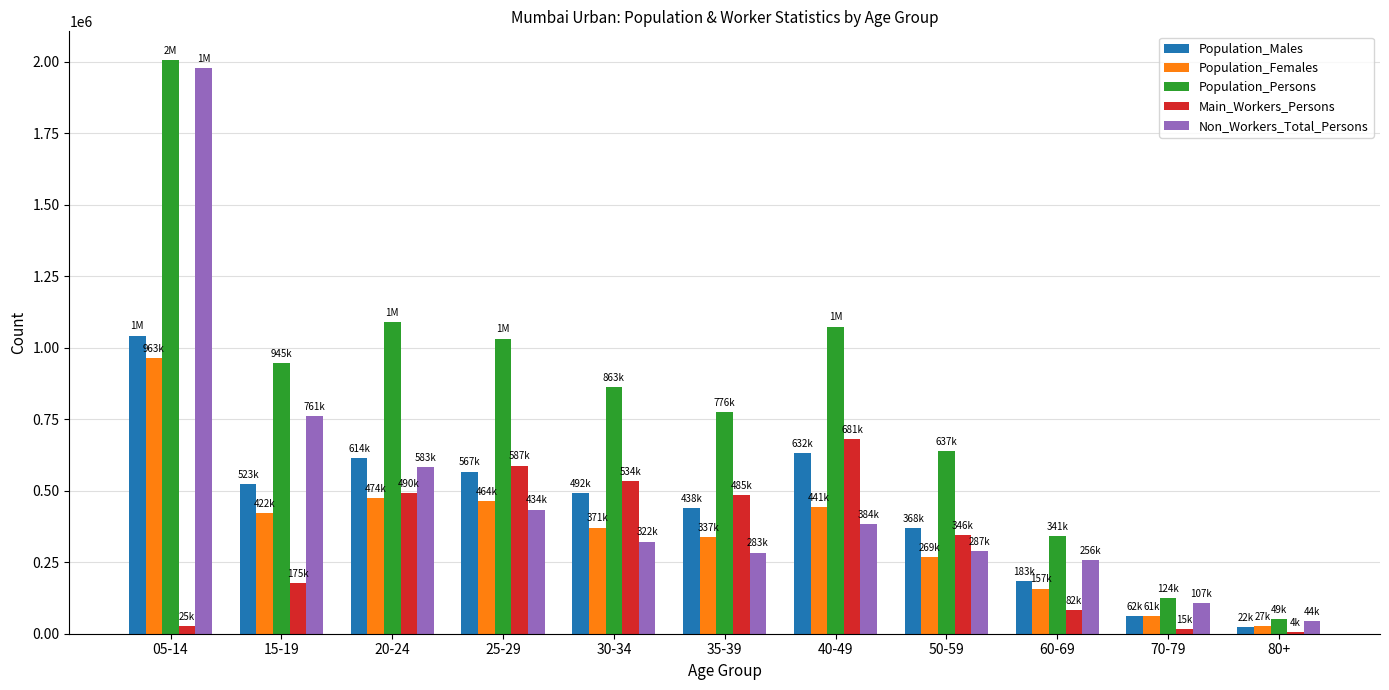

At which label does Non_Workers_Total_Persons reach its peak?

05-14